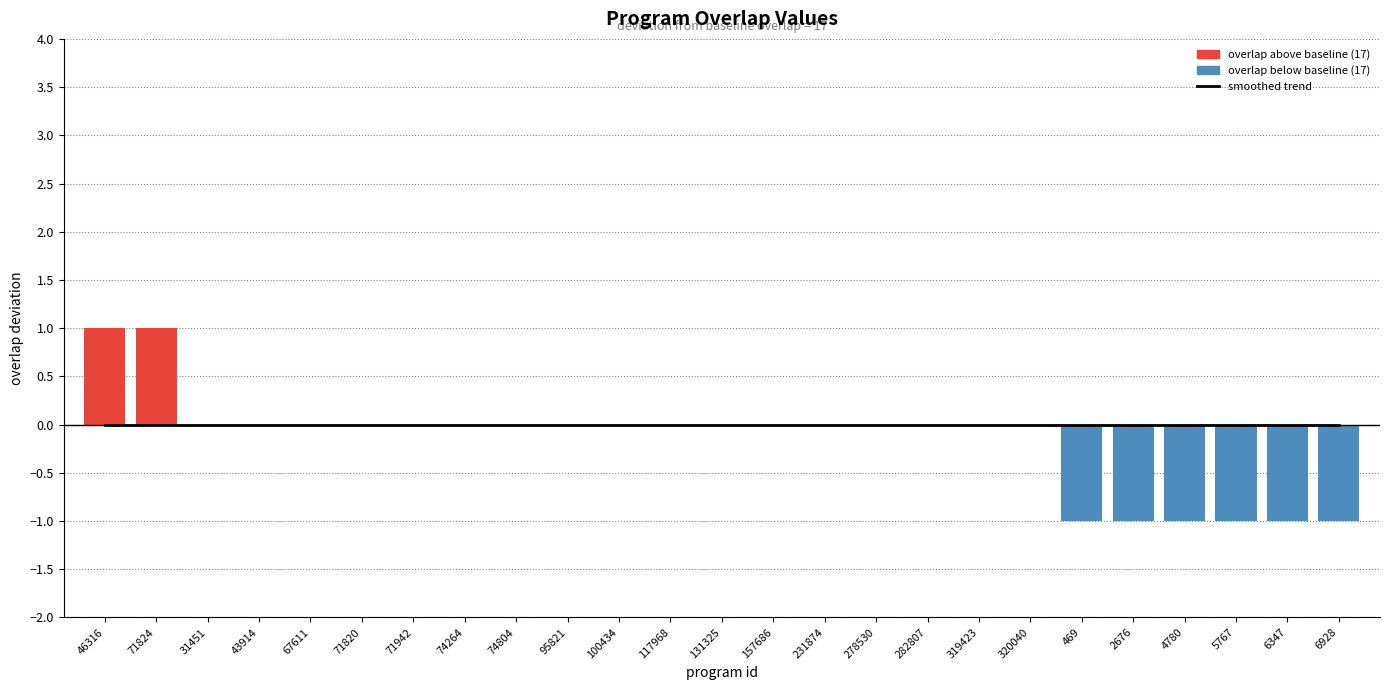

What is the difference between the maximum and second lowest values?

2